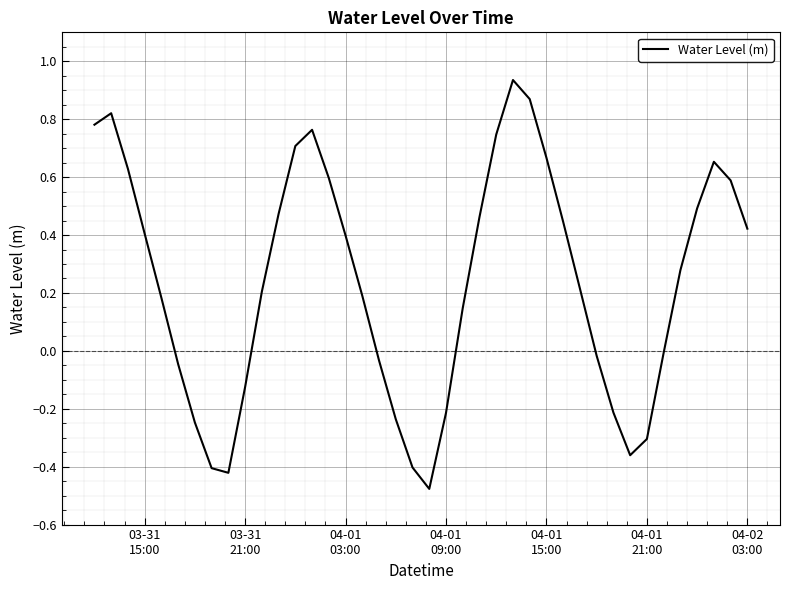

What is the difference between the maximum and minimum values?

1.4